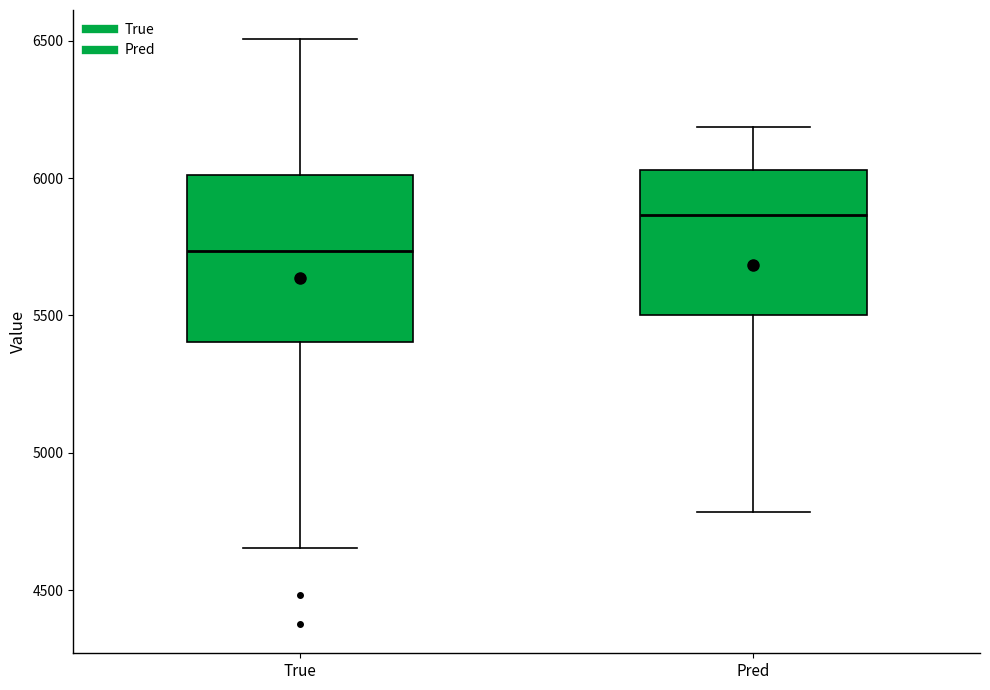

Reading left to right, transcribe this box plot: for each box, give where its median line is, the range the box spans, and where its two whiskers end, as read against the y-axis. The values are not printed on the chart, so give them approximately, as read against the axis.

True: median 5750, box 5400 to 6000, whiskers 4650 to 6500
Pred: median 5850, box 5500 to 6050, whiskers 4800 to 6200